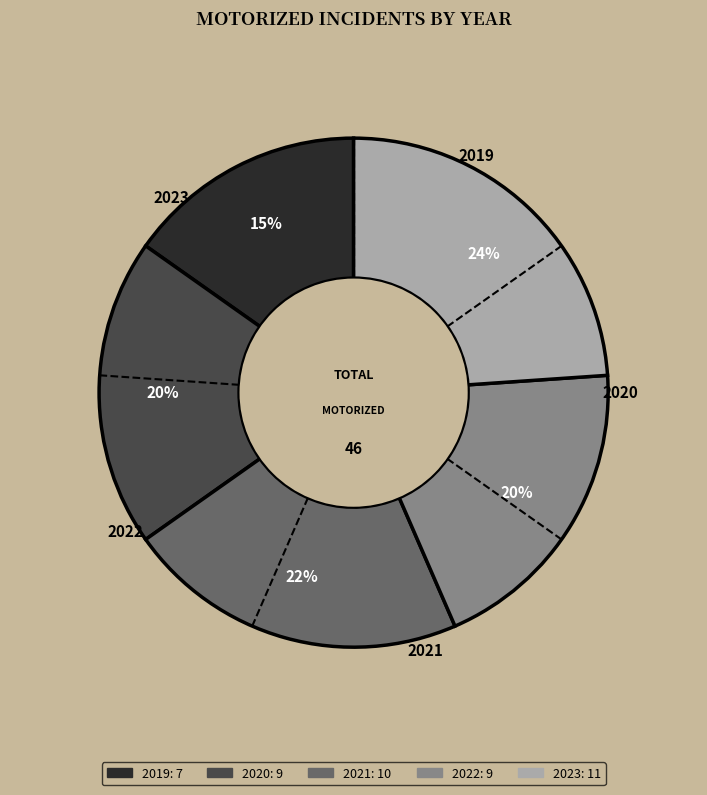

Count the number of slices in the pie.

5